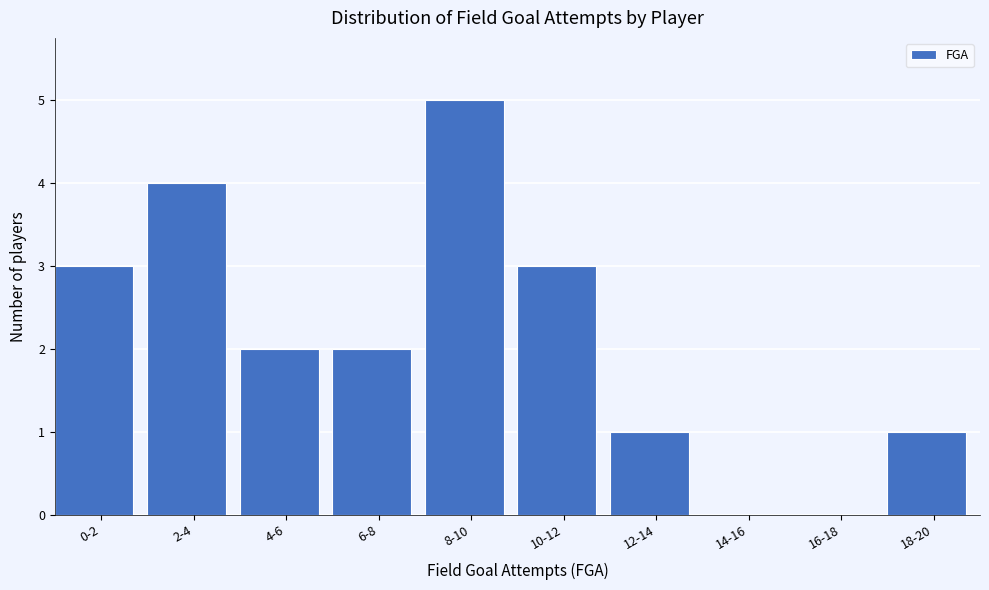

Reading left to right, extract all data points from this chart.

0-2=3	2-4=4	4-6=2	6-8=2	8-10=5	10-12=3	12-14=1	14-16=0	16-18=0	18-20=1